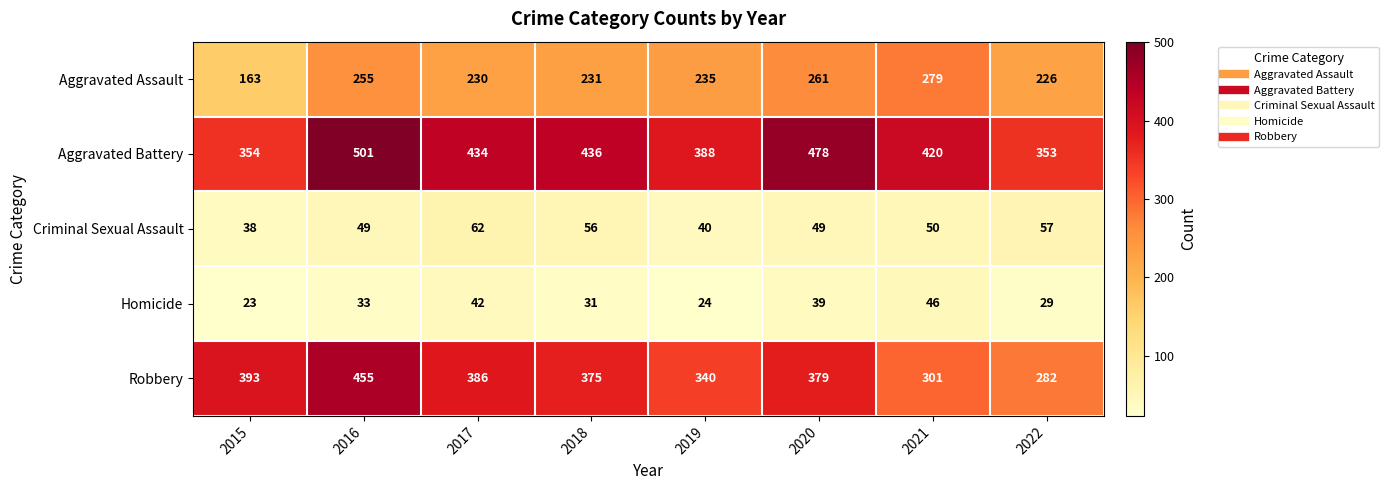

At how many categories does at least one series exceed 410?

5